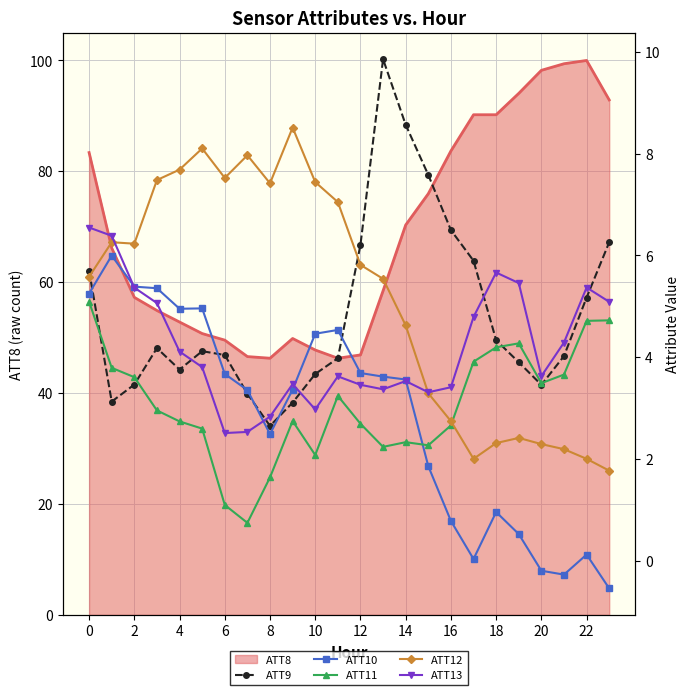

What is the lowest value of the ATT8 series?

46.3